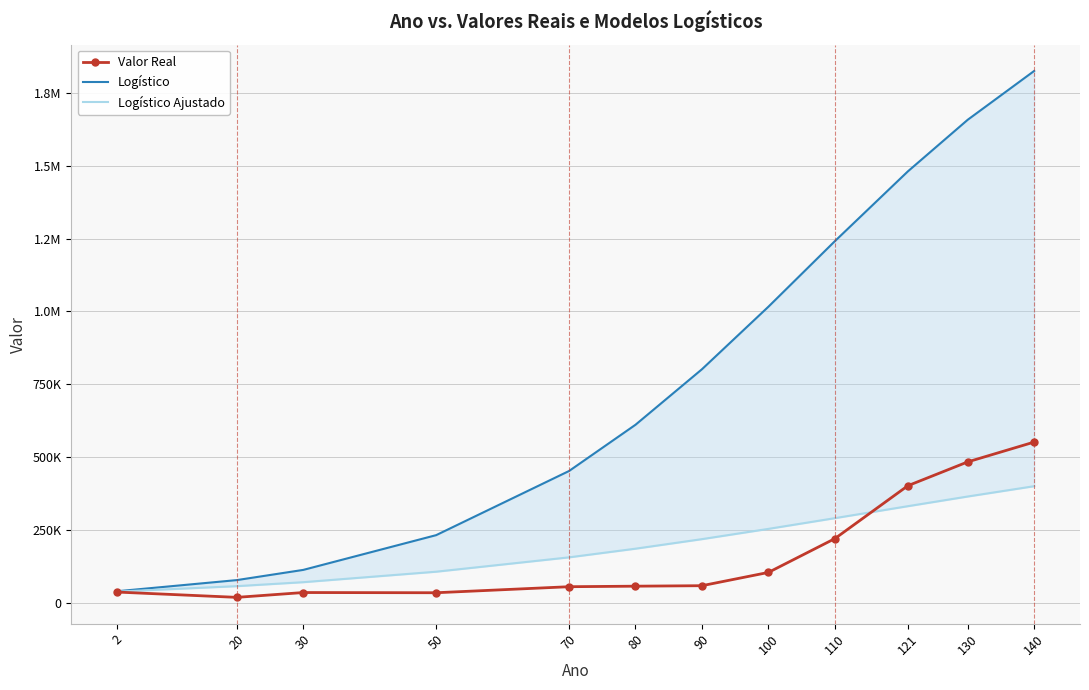

How many series are shown in this chart?

3